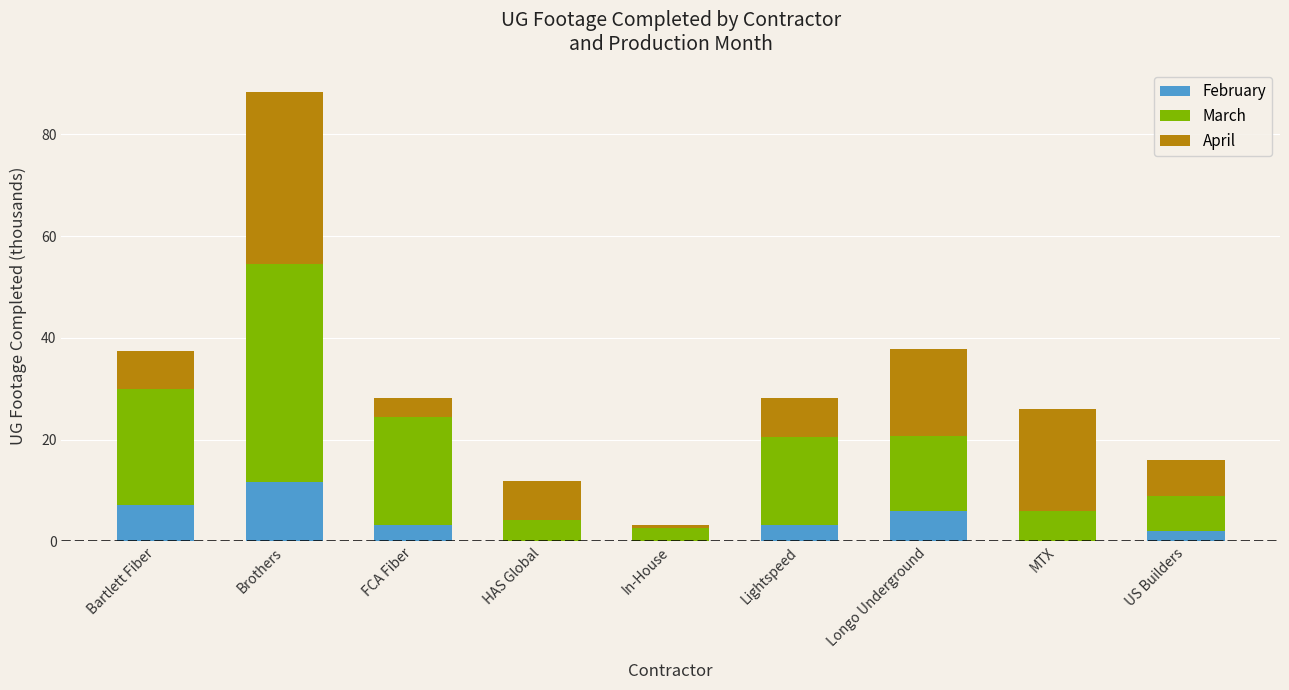

True or false: February has a value of 6.1 at Longo Underground.

True